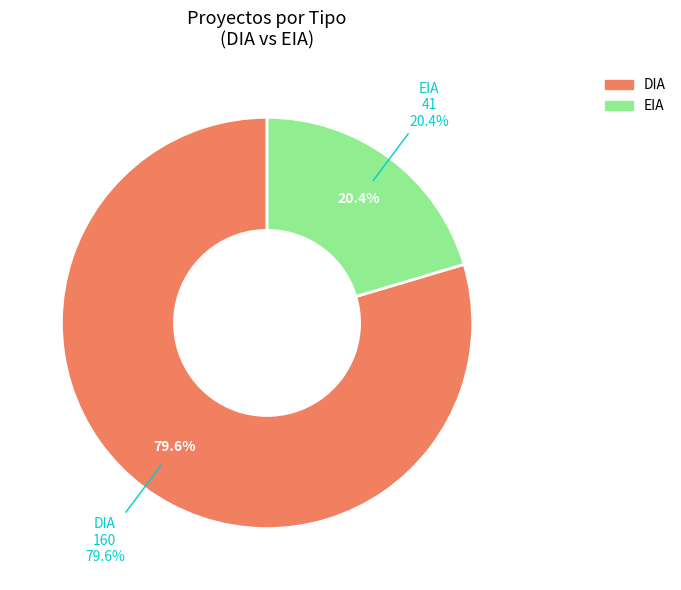

Is it true that DIA is 80% of the pie?

True